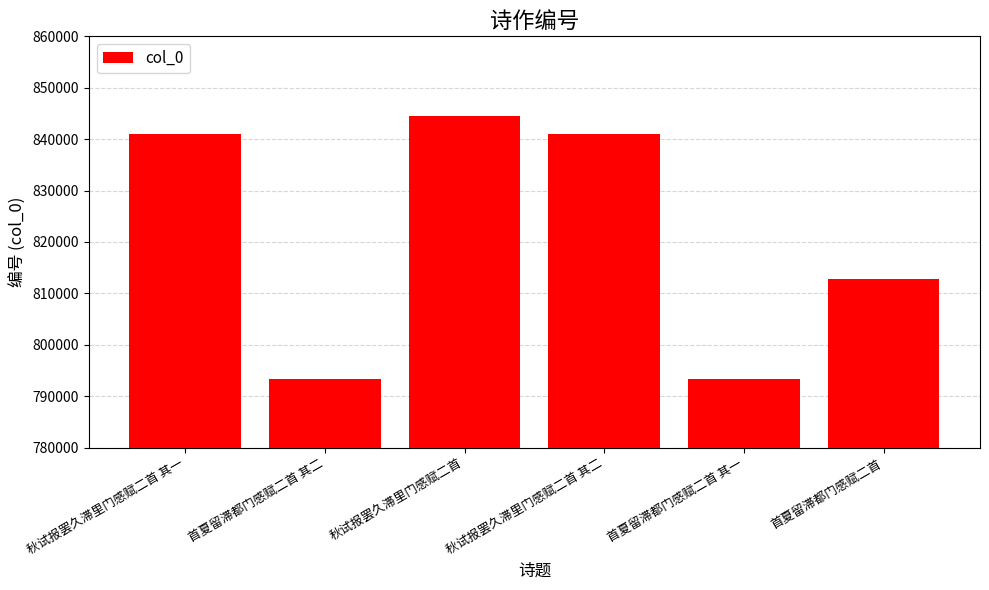

How many values are below 840962?

3